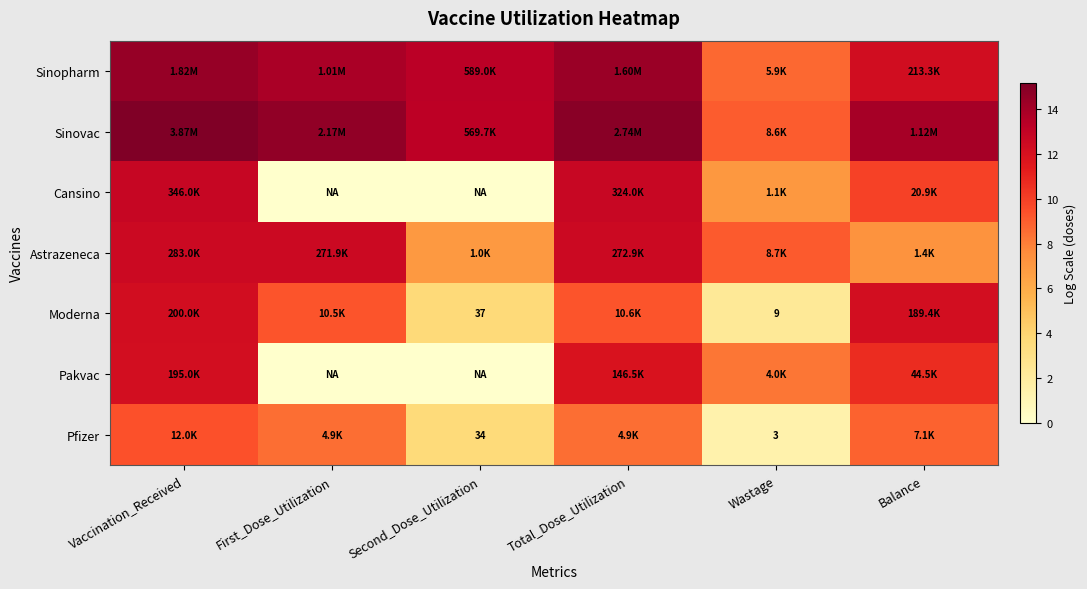

Is it true that Sinovac equals 13.3 at Second_Dose_Utilization?

True